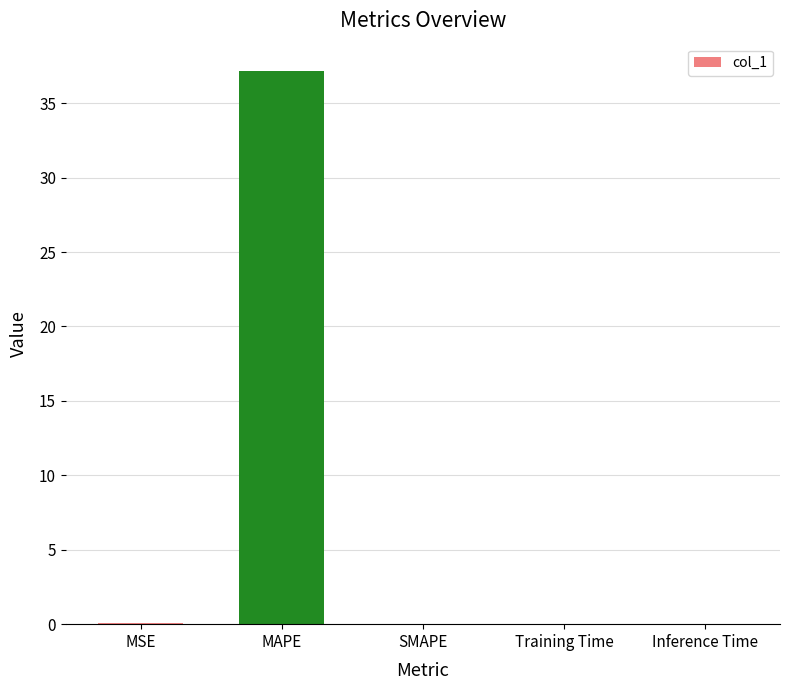

How many categories are shown in the chart?

5